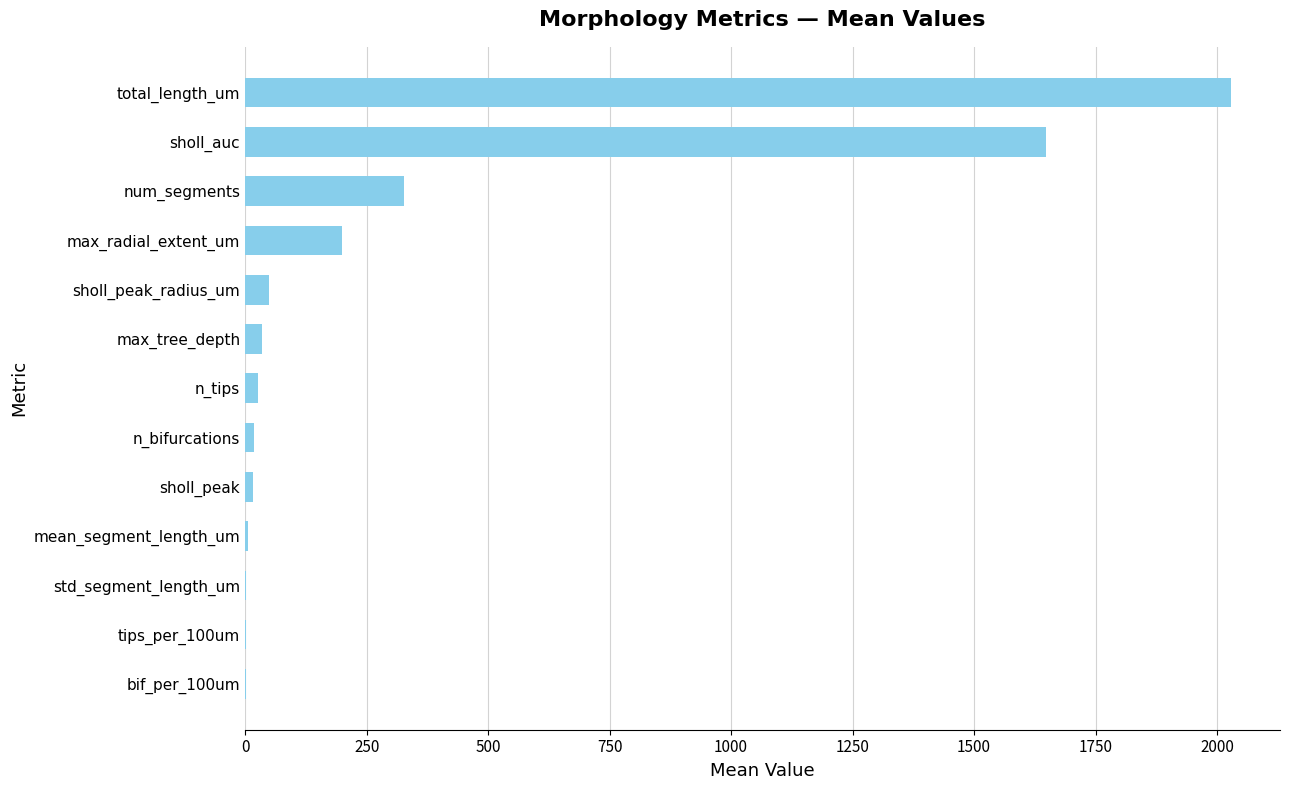

What is the greatest value displayed?

2028.1